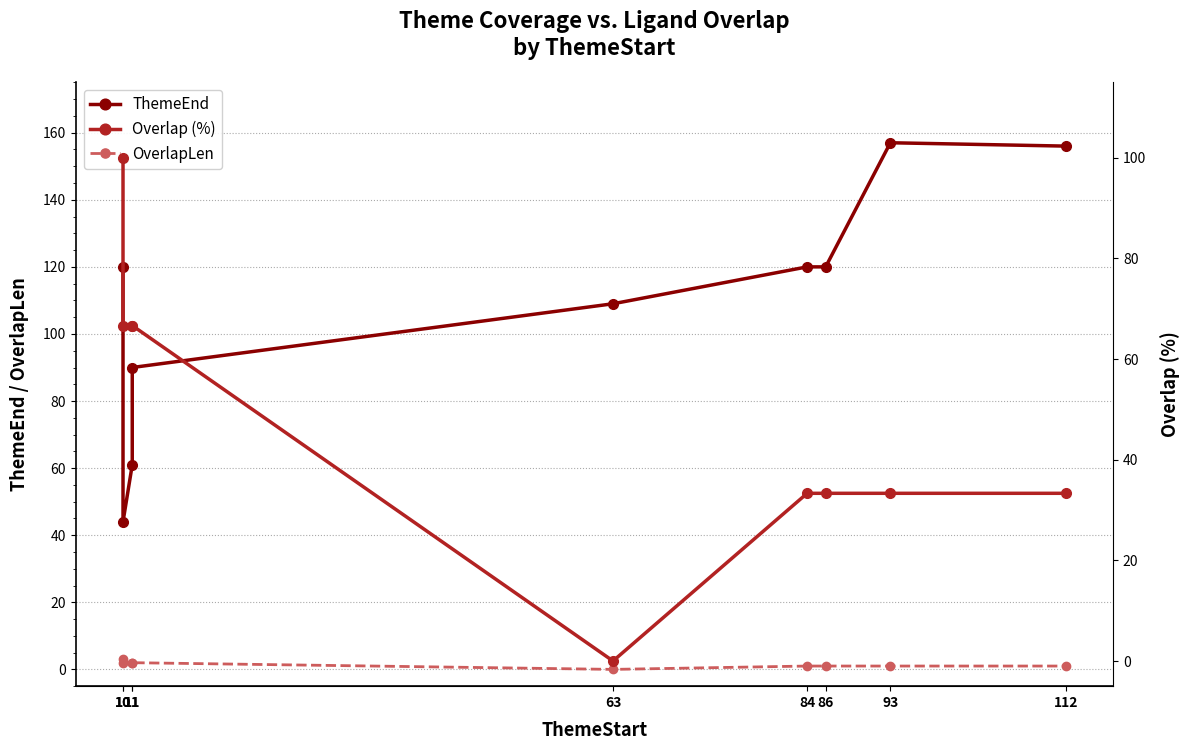

What is the maximum value shown in the chart?

157.0